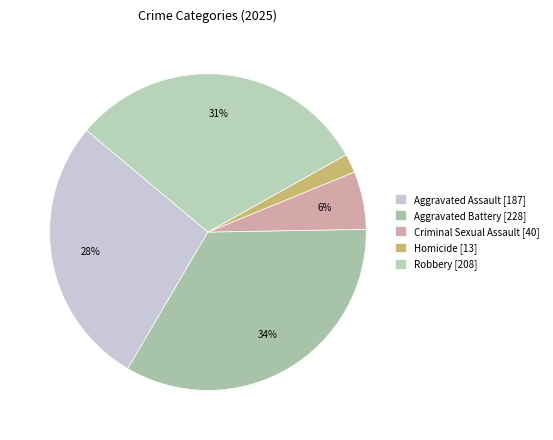

What is the change in value from Aggravated Assault to Aggravated Battery?

+41